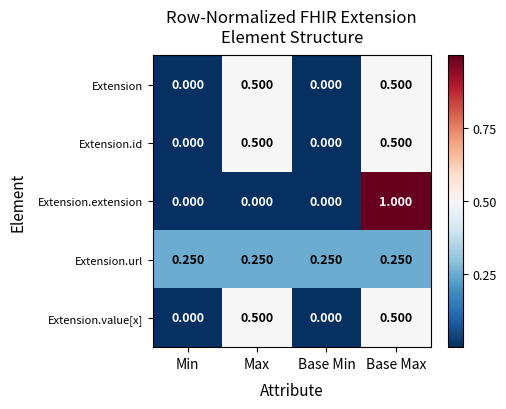

Is the value of Extension.url at Max greater than the value of Extension.value[x] at Max?

No